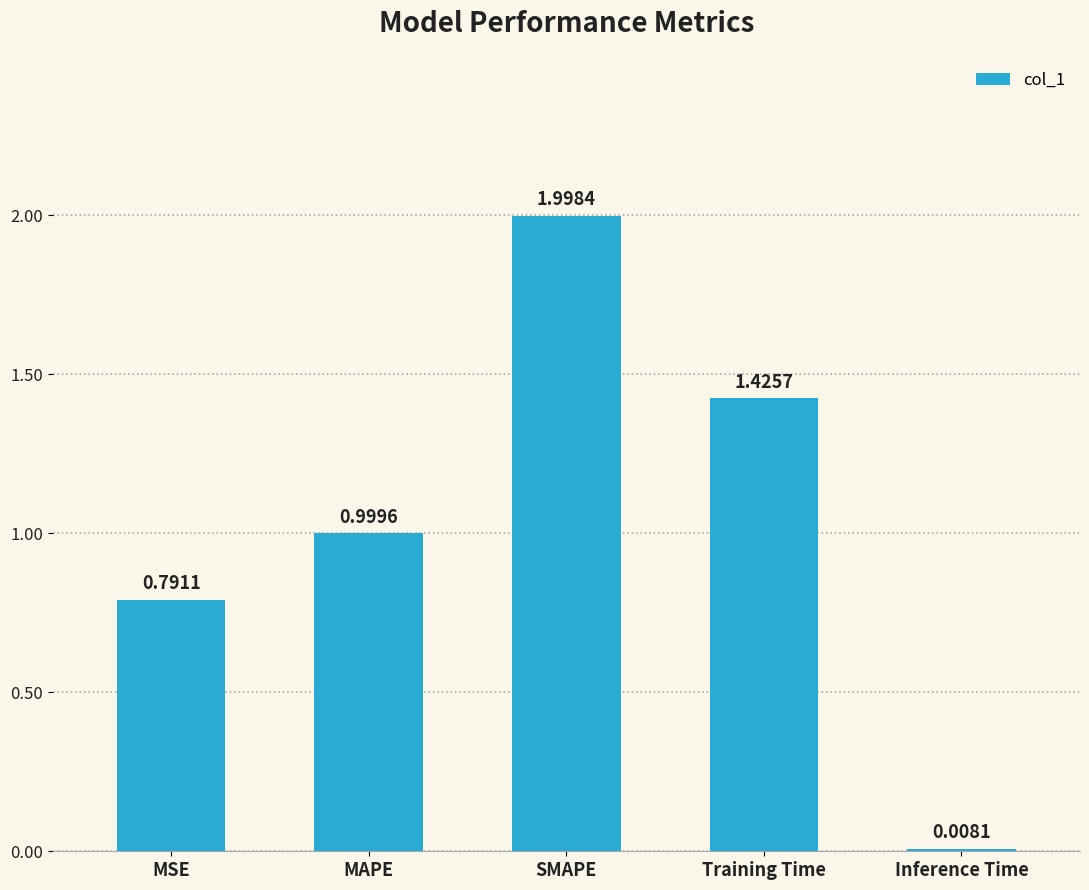

List the labels in order of value, smallest first.

Inference Time, MSE, MAPE, Training Time, SMAPE